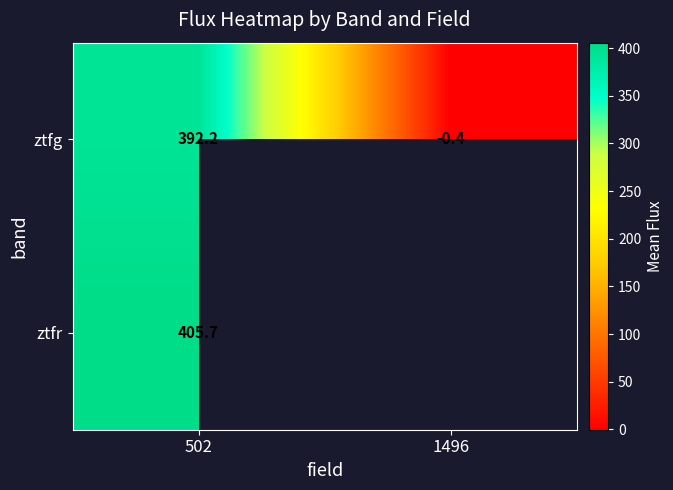

What is the approximate value of ztfg at 1496?

-0.4